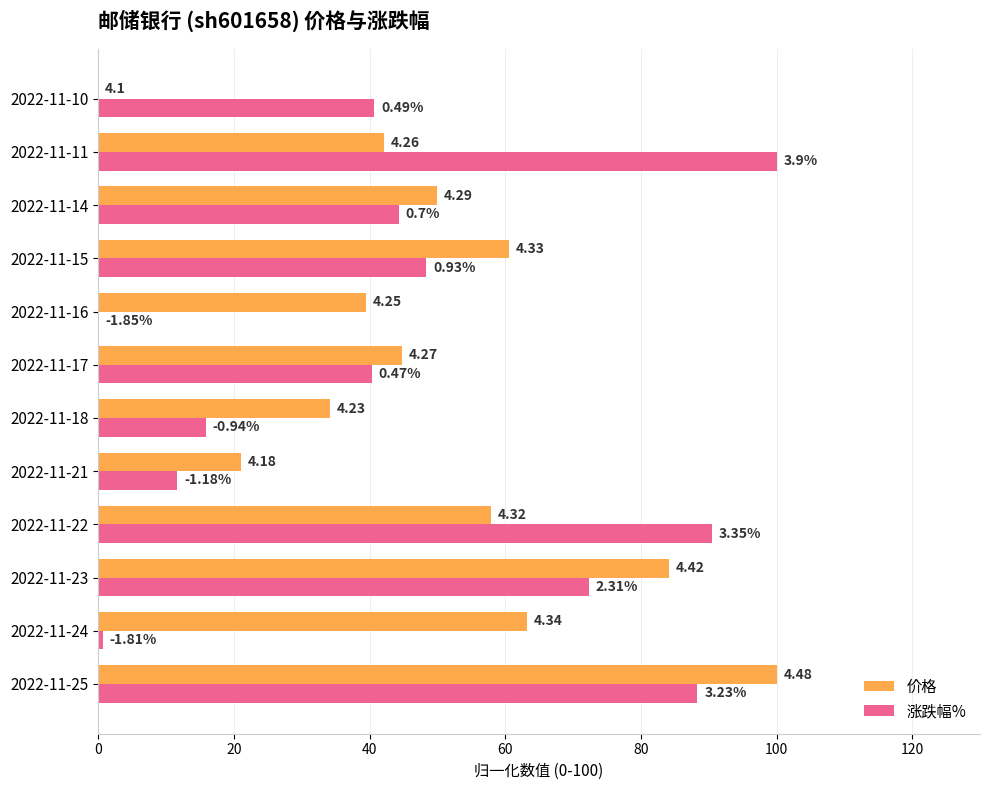

Reading left to right, extract all data points from this chart.

价格: 100.0	63.2	84.2	57.9	21.1	34.2	44.7	39.5	60.5	50.0	42.1	0.0
涨跌幅%: 88.3	0.7	72.3	90.4	11.7	15.8	40.3	0.0	48.3	44.3	100.0	40.7